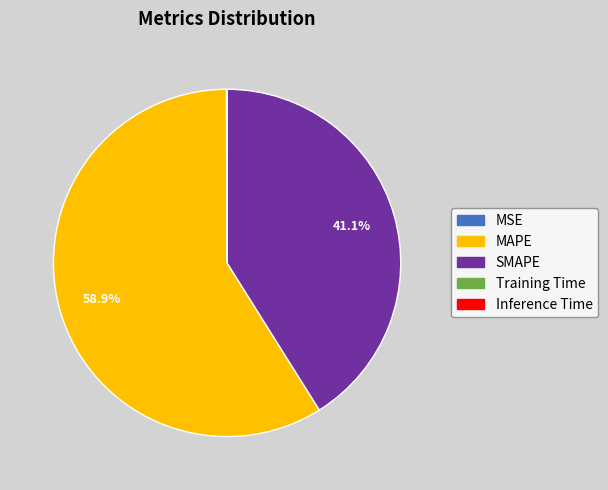

Does MAPE account for over 50% of the chart?

Yes